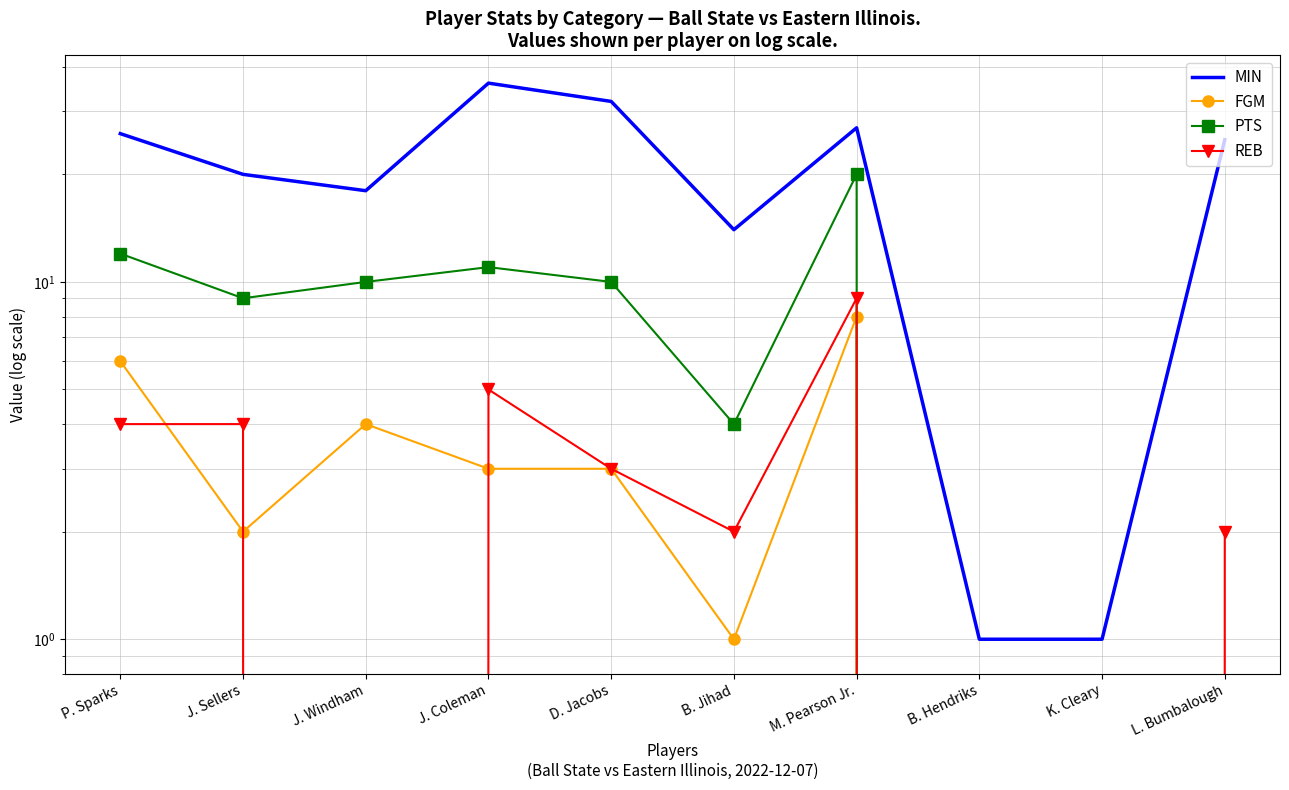

True or false: PTS and MIN cross at least once.

False